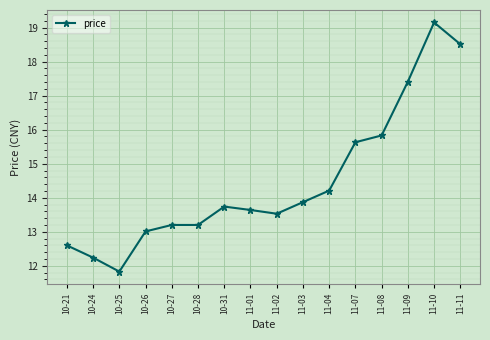

The chart shows a value of 3.5 at 11-01. True or false?

False